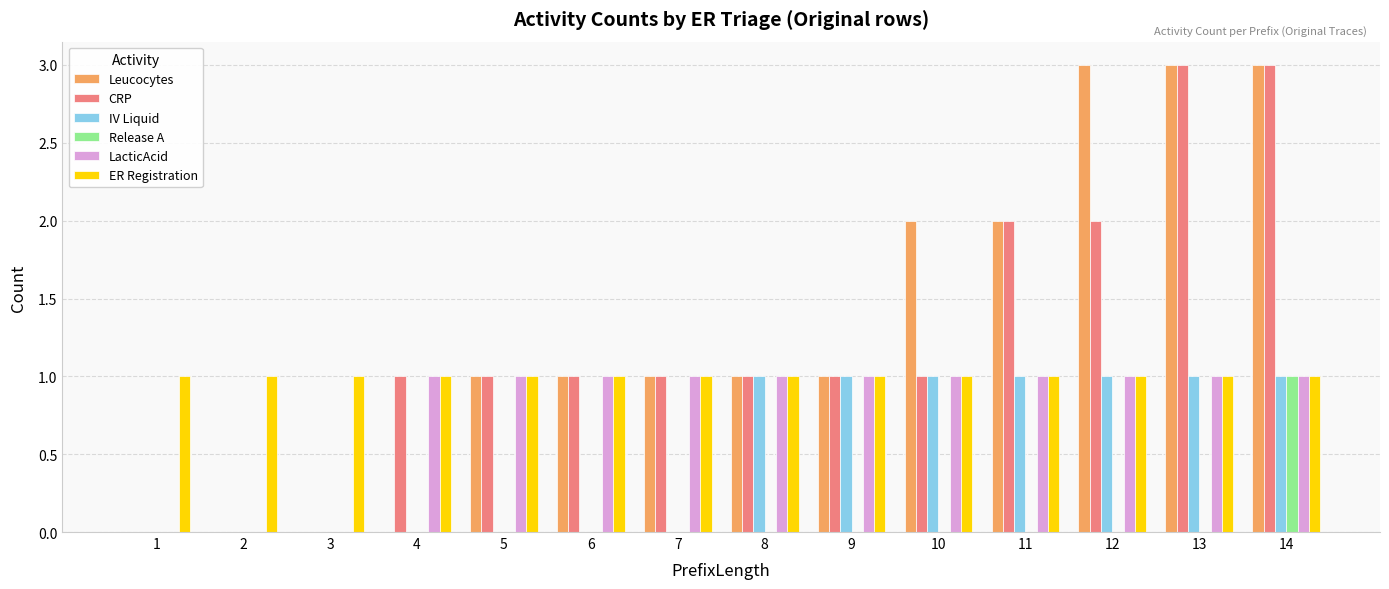

Are the bars horizontal?

No